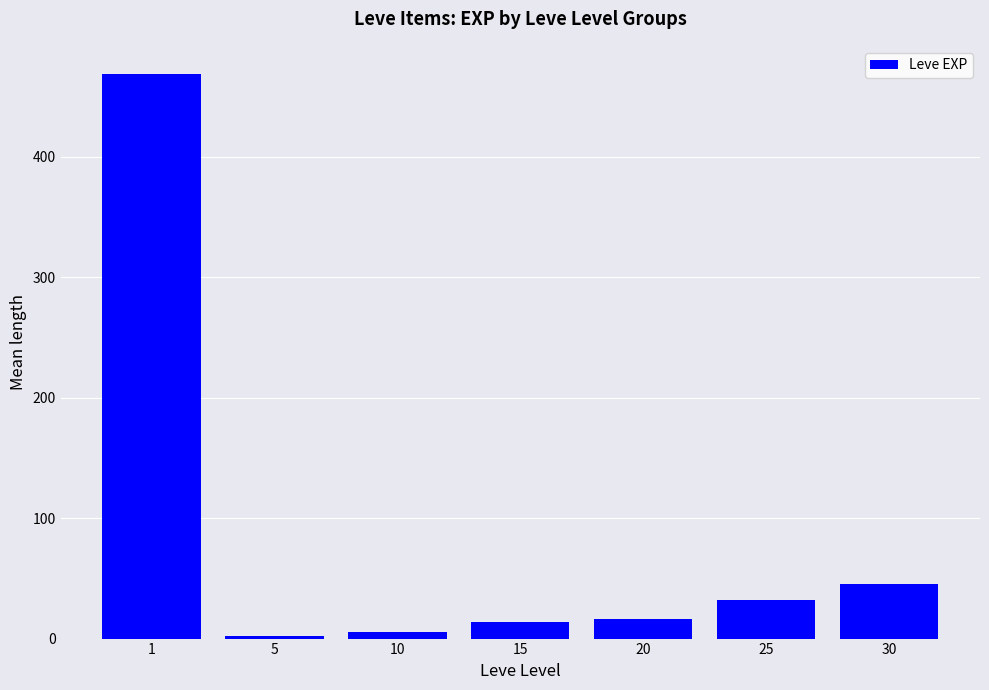

Reading left to right, what are all the values shown in this chart?

1=468.5	5=2.3	10=5.3	15=14.2	20=16.3	25=31.8	30=45.5